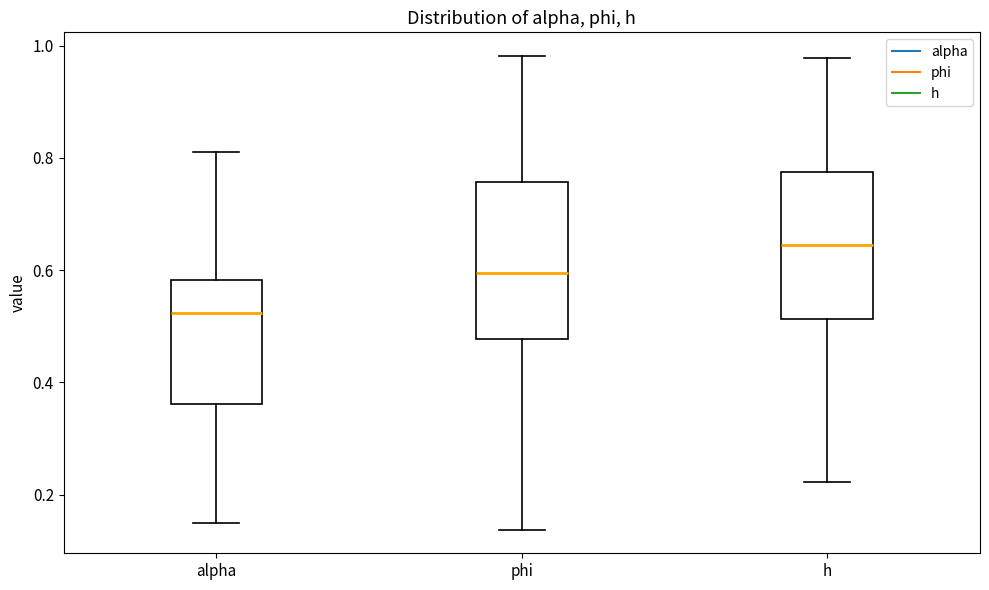

Which box has the lowest median line?

alpha